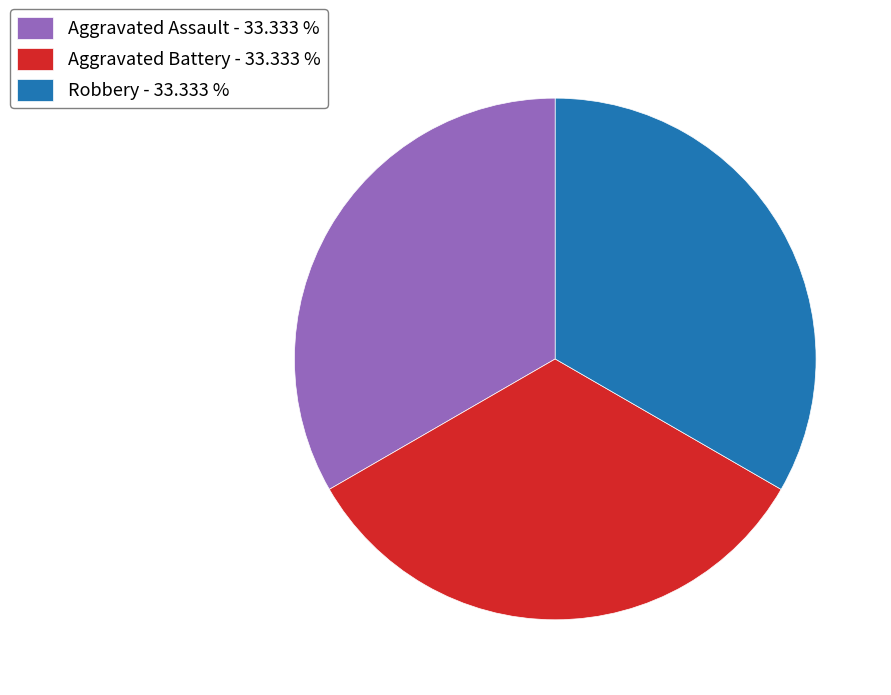

Approximately how many times larger is the value at Robbery - 33.333 % compared to Aggravated Assault - 33.333 %?

1.0